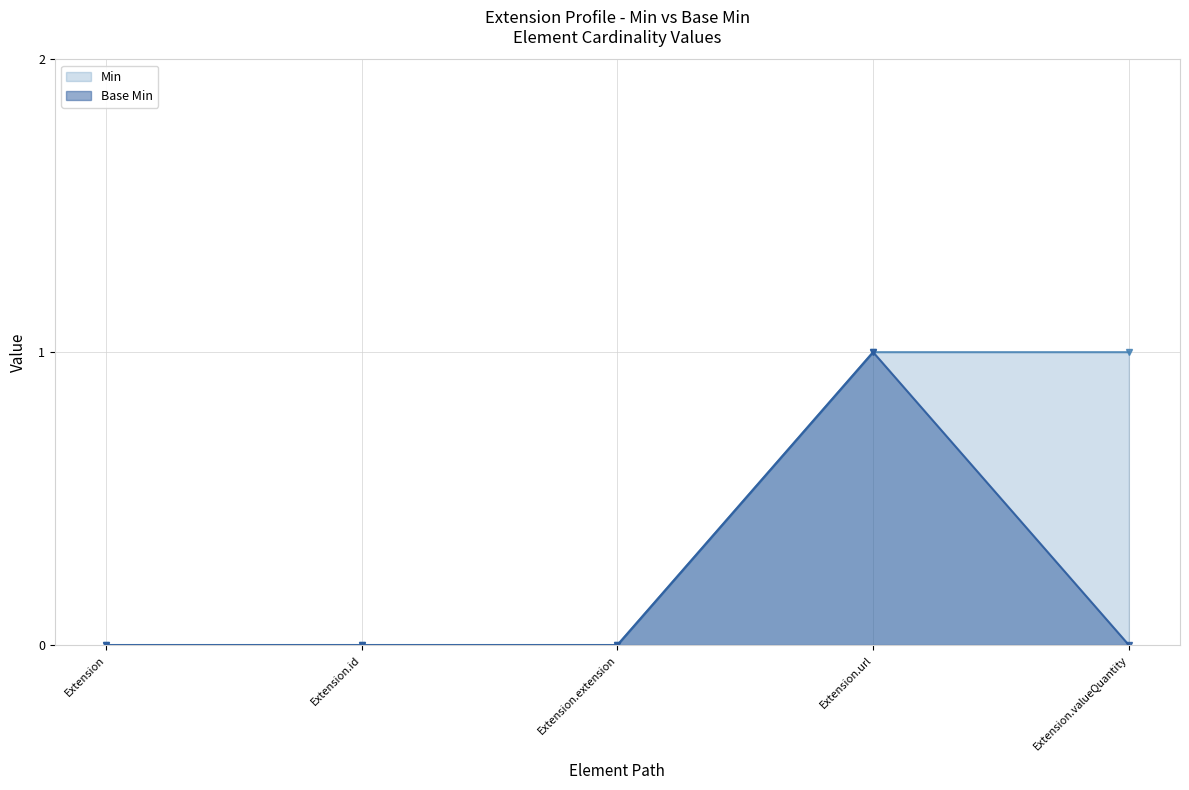

What is the sum of all Min values?

2